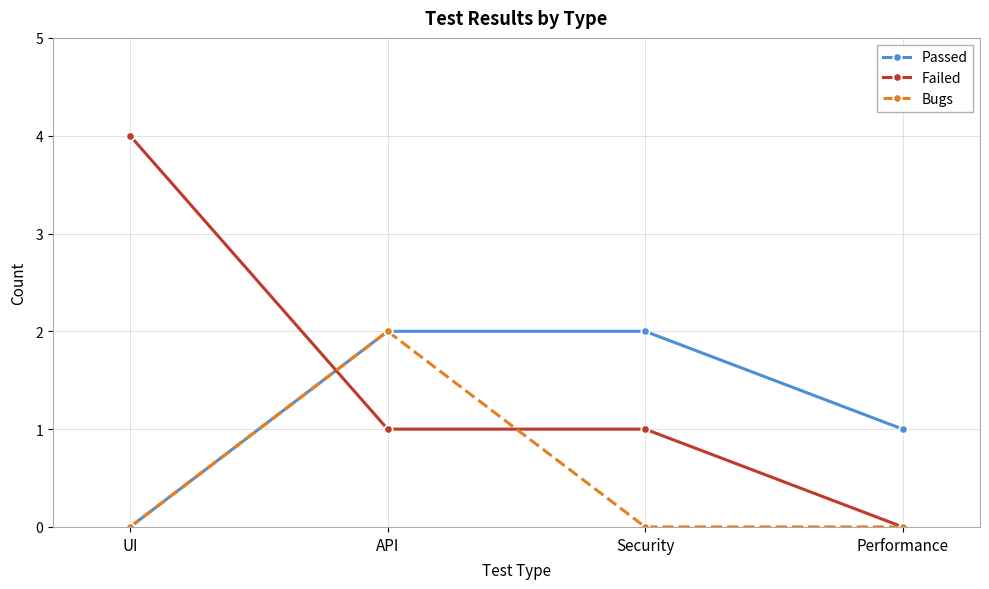

What are all the series names shown in the legend?

Passed, Failed, Bugs